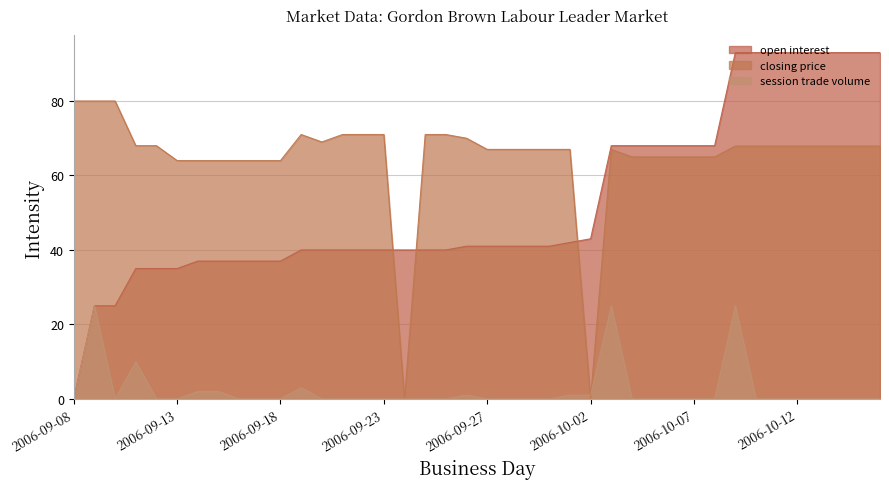

List the series in order of their peak value, lowest first.

session trade volume, closing price, open interest